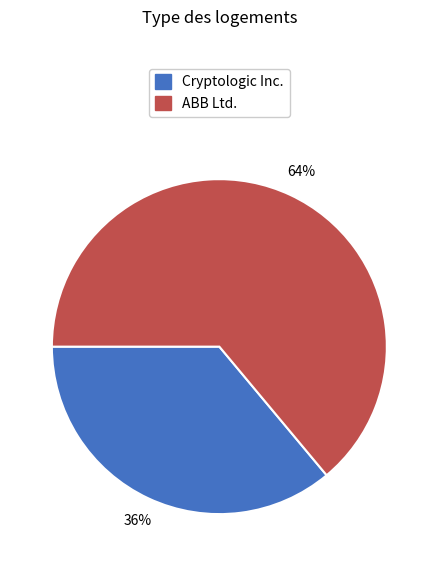

Is there a majority slice in this chart?

Yes